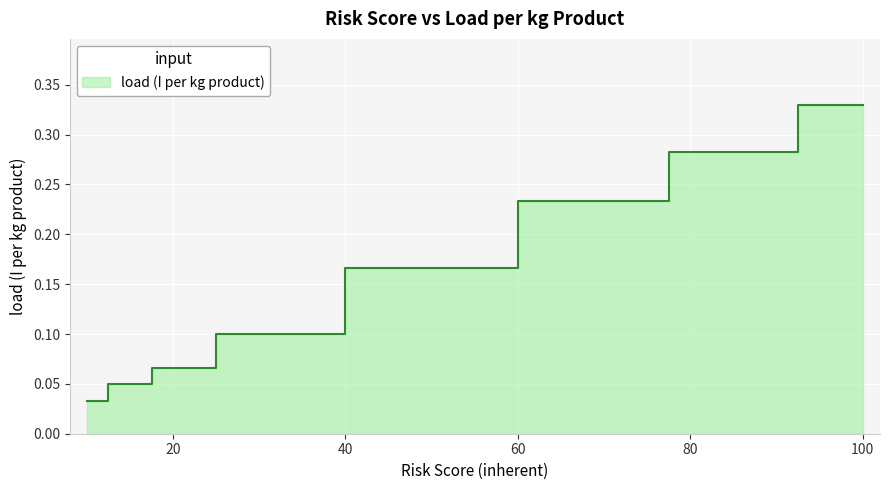

Reading left to right, extract all data points from this chart.

0=0.0	1=0.0	2=0.0	3=0.0	4=0.0	5=0.1	6=0.1	7=0.1	8=0.1	9=0.1	10=0.1	11=0.1	12=0.2	13=0.2	14=0.2	15=0.2	16=0.2	17=0.2	18=0.2	19=0.2	20=0.2	21=0.2	22=0.2	23=0.2	24=0.2	25=0.2	26=0.3	27=0.3	28=0.3	29=0.3	30=0.3	31=0.3	32=0.3	33=0.3	34=0.3	35=0.3	36=0.3	37=0.3	38=0.3